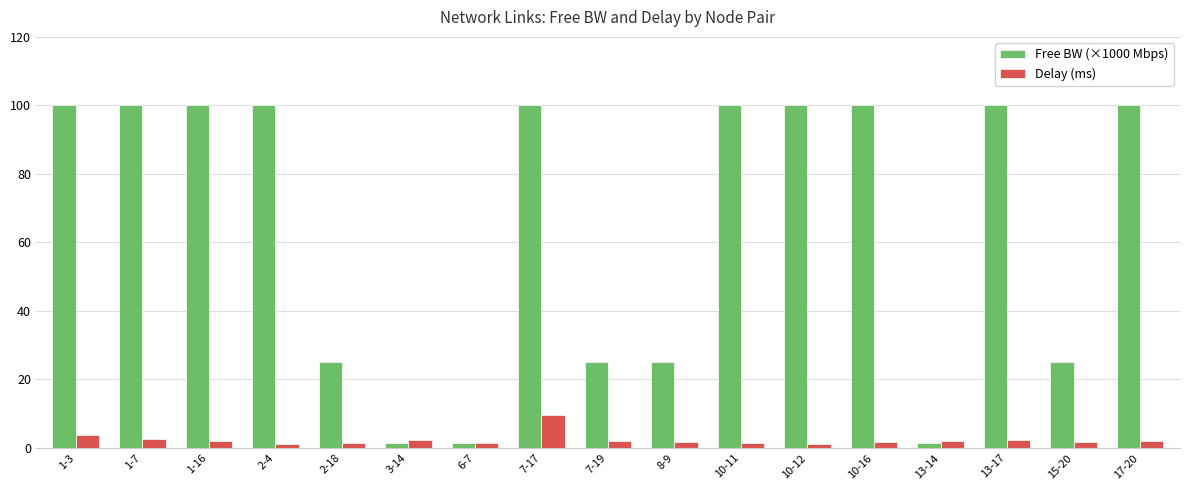

The value of Free BW (×1000 Mbps) at 10-11 is 40.1. True or false?

False